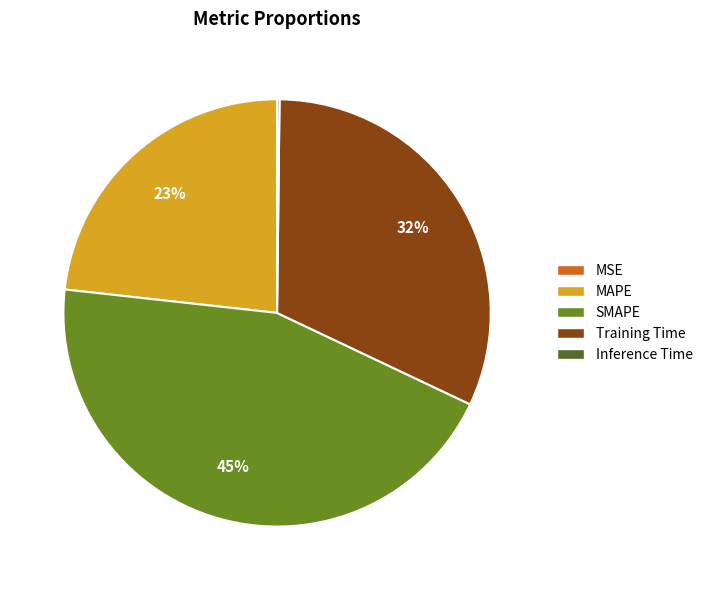

Which slice is the largest?

SMAPE